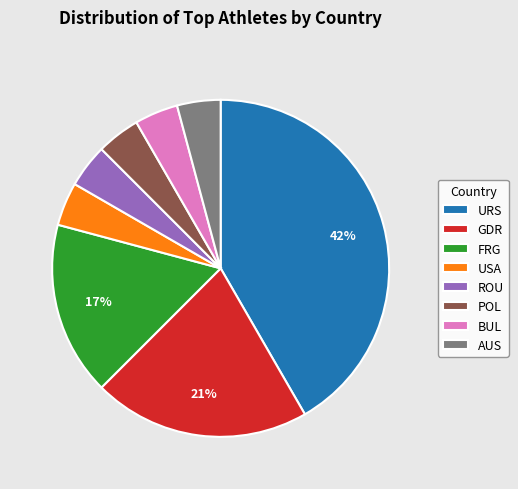

Approximately how many times larger is the value at POL compared to BUL?

1.0